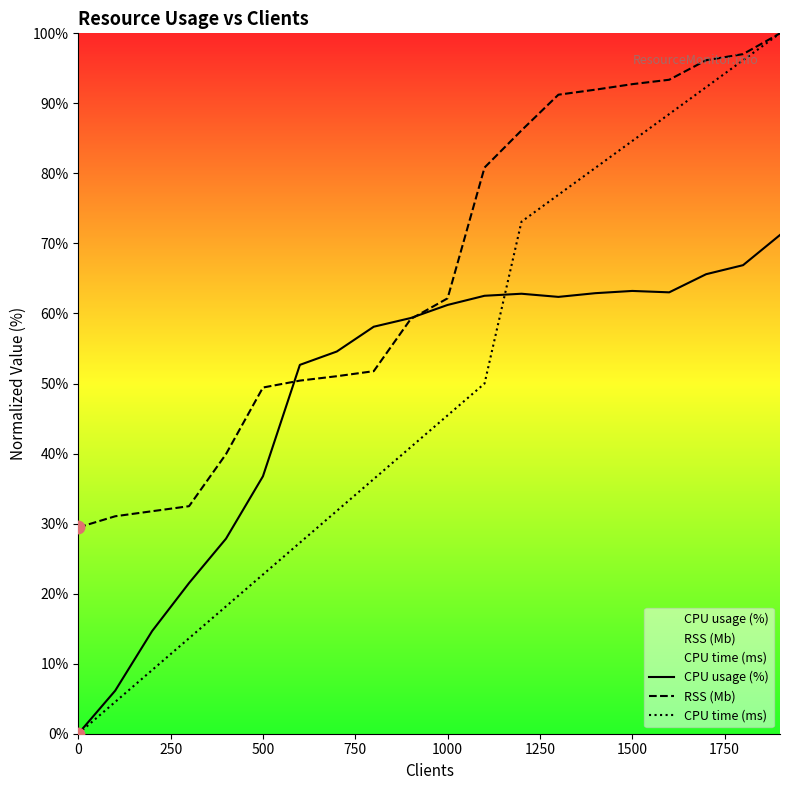

Which series has the largest total across all categories?

RSS (Mb)